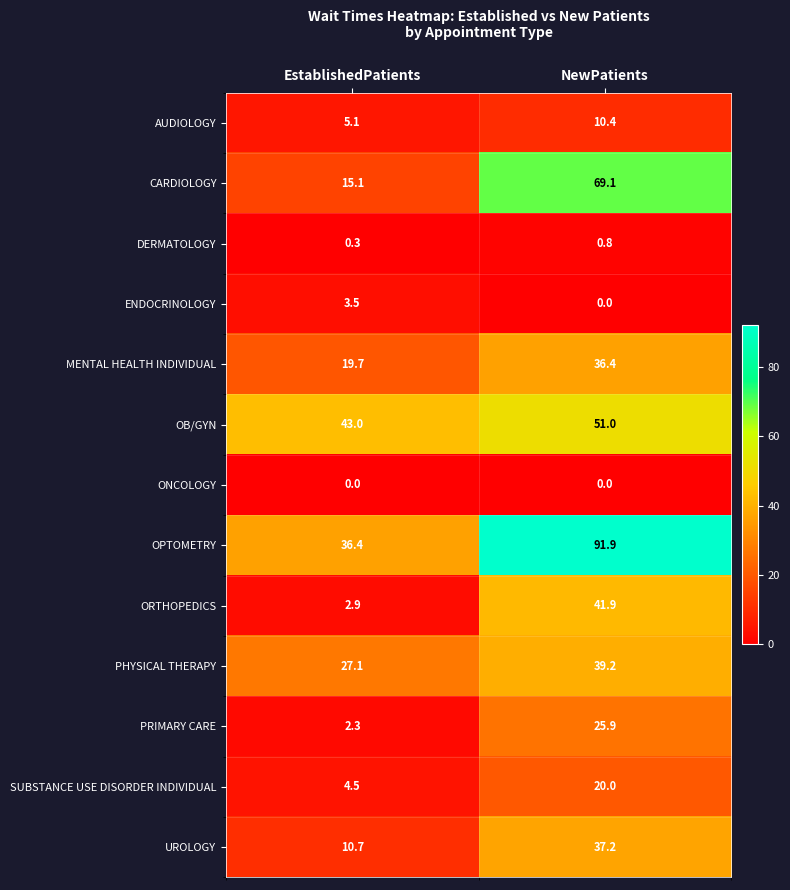

Is it true that AUDIOLOGY equals 6.9 at NewPatients?

False